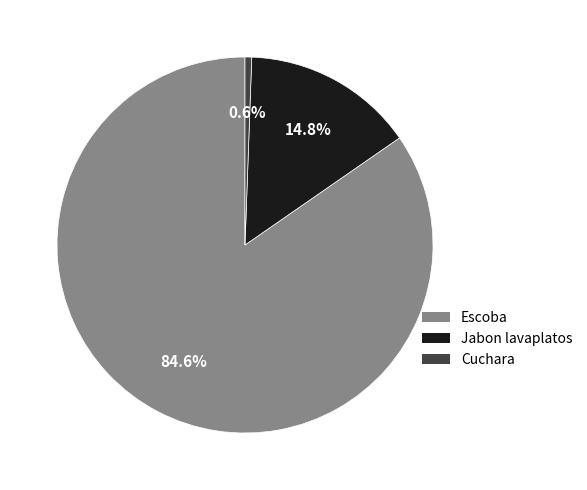

What is the smallest slice in the pie chart?

Cuchara